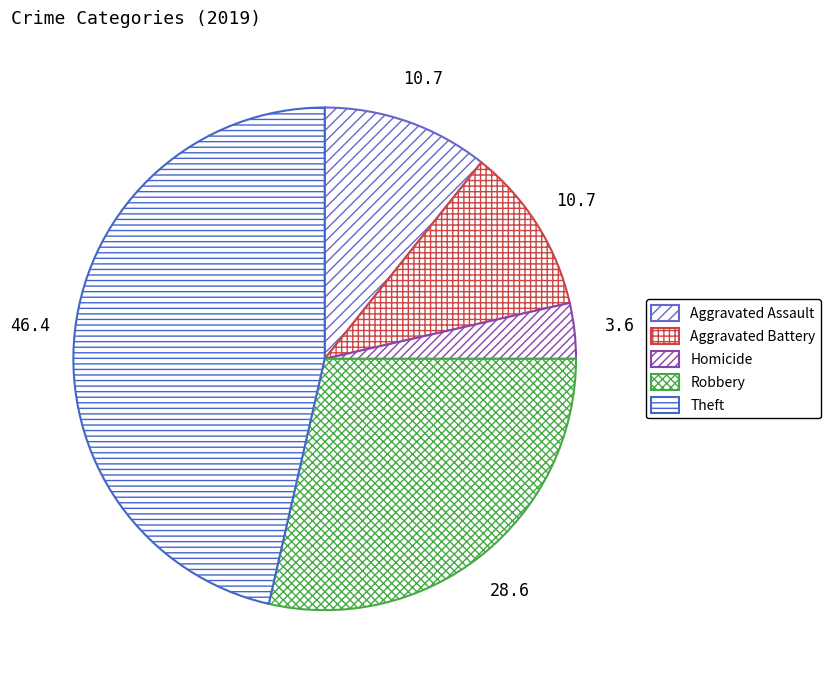

What percentage is the Theft slice, to the nearest percent?

46%